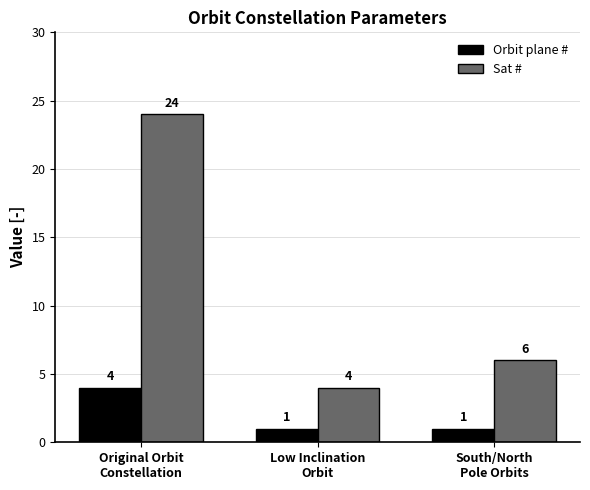

Are the bars horizontal?

No